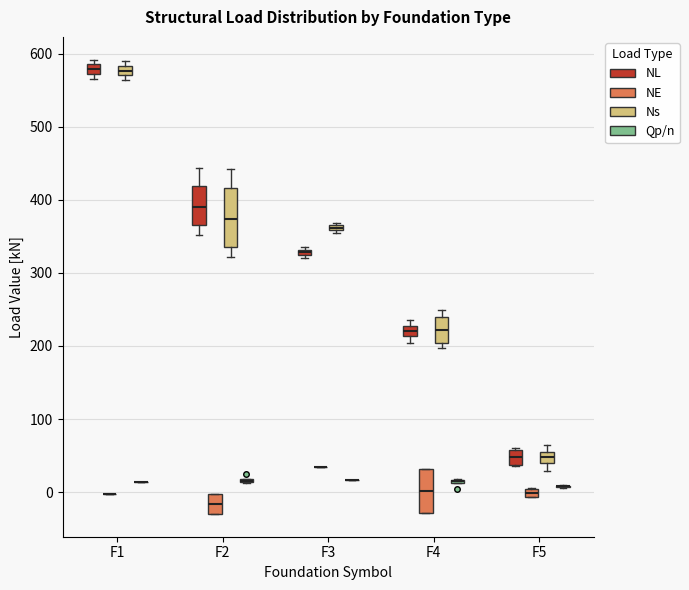

Comparing the boxes themselves (not the whiskers), which one is the tallest?

F2 (Ns)